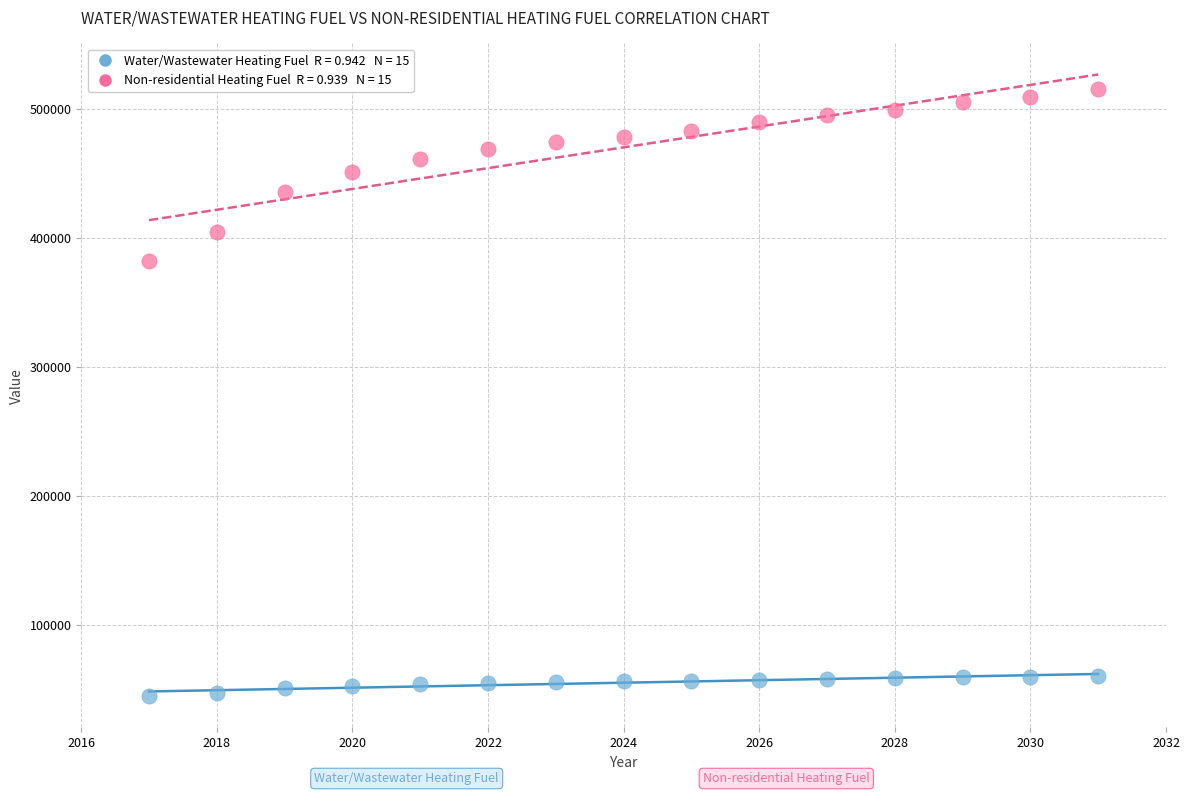

Across all series, what Y value is closest to 279934?

382059.2